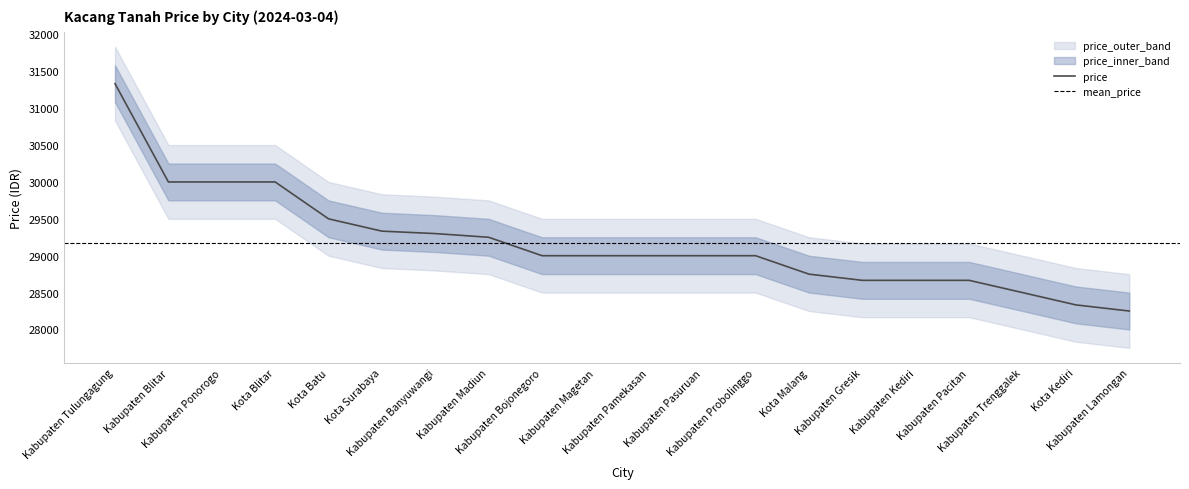

Reading left to right, what are all the values shown in this chart?

price: Kabupaten Tulungagung=31333	Kabupaten Blitar=30000	Kabupaten Ponorogo=30000	Kota Blitar=30000	Kota Batu=29500	Kota Surabaya=29333	Kabupaten Banyuwangi=29300	Kabupaten Madiun=29250	Kabupaten Bojonegoro=29000	Kabupaten Magetan=29000	Kabupaten Pamekasan=29000	Kabupaten Pasuruan=29000	Kabupaten Probolinggo=29000	Kota Malang=28750	Kabupaten Gresik=28666	Kabupaten Kediri=28666	Kabupaten Pacitan=28666	Kabupaten Trenggalek=28500	Kota Kediri=28333	Kabupaten Lamongan=28250
price_upper: Kabupaten Tulungagung=31833	Kabupaten Blitar=30500	Kabupaten Ponorogo=30500	Kota Blitar=30500	Kota Batu=30000	Kota Surabaya=29833	Kabupaten Banyuwangi=29800	Kabupaten Madiun=29750	Kabupaten Bojonegoro=29500	Kabupaten Magetan=29500	Kabupaten Pamekasan=29500	Kabupaten Pasuruan=29500	Kabupaten Probolinggo=29500	Kota Malang=29250	Kabupaten Gresik=29166	Kabupaten Kediri=29166	Kabupaten Pacitan=29166	Kabupaten Trenggalek=29000	Kota Kediri=28833	Kabupaten Lamongan=28750
price_lower: Kabupaten Tulungagung=30833	Kabupaten Blitar=29500	Kabupaten Ponorogo=29500	Kota Blitar=29500	Kota Batu=29000	Kota Surabaya=28833	Kabupaten Banyuwangi=28800	Kabupaten Madiun=28750	Kabupaten Bojonegoro=28500	Kabupaten Magetan=28500	Kabupaten Pamekasan=28500	Kabupaten Pasuruan=28500	Kabupaten Probolinggo=28500	Kota Malang=28250	Kabupaten Gresik=28166	Kabupaten Kediri=28166	Kabupaten Pacitan=28166	Kabupaten Trenggalek=28000	Kota Kediri=27833	Kabupaten Lamongan=27750